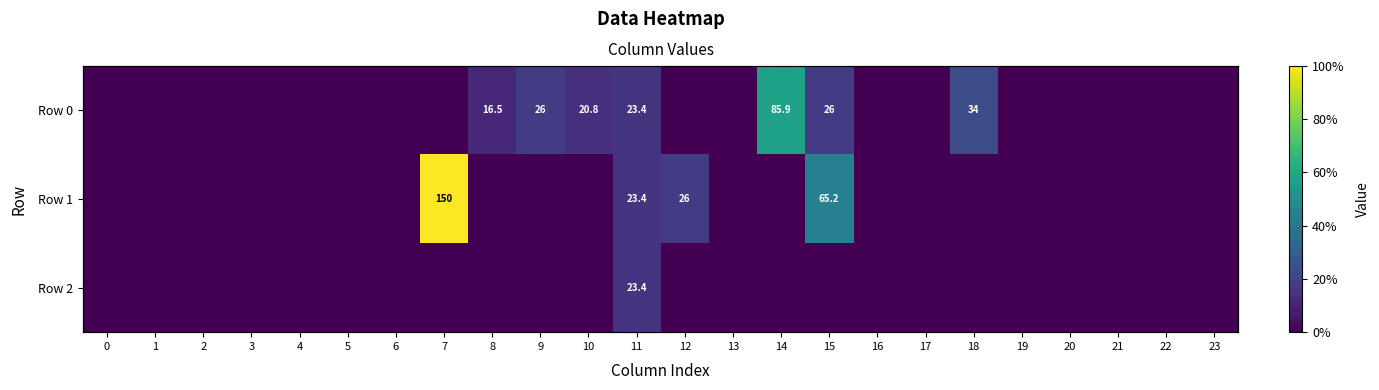

The value of Row 0 at 20 is -27.6. True or false?

False